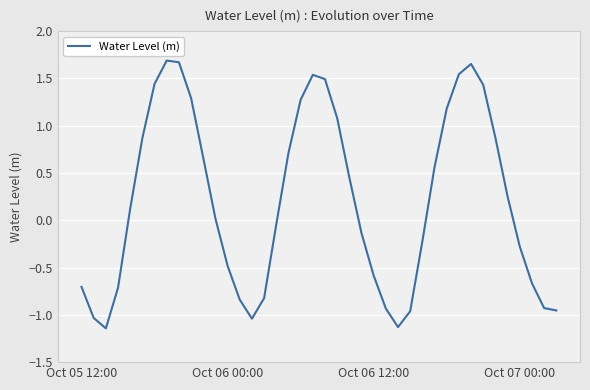

What is the difference between the maximum and minimum values?

2.8